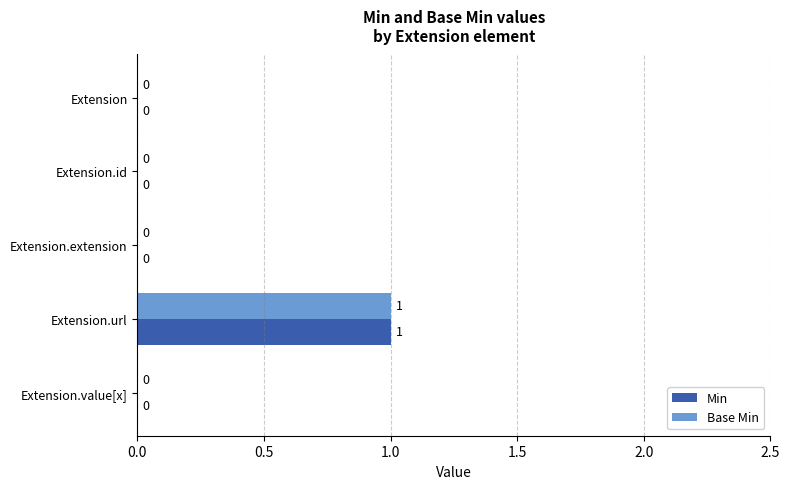

Count the number of categories in the chart.

5